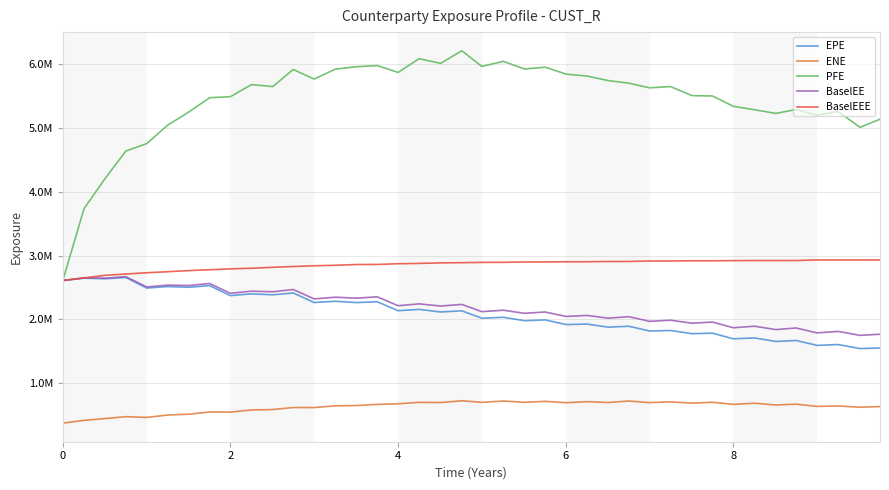

What is the difference between the maximum and second lowest values in the ENE series?

306915.3